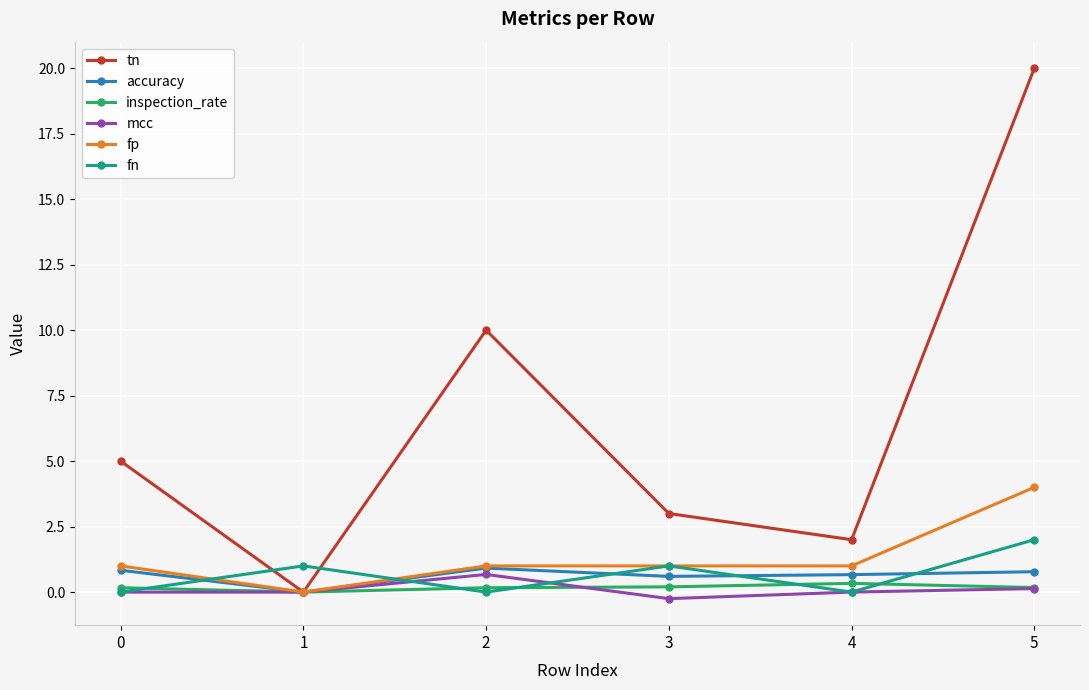

True or false: tn has more than 0 interior local peaks.

True